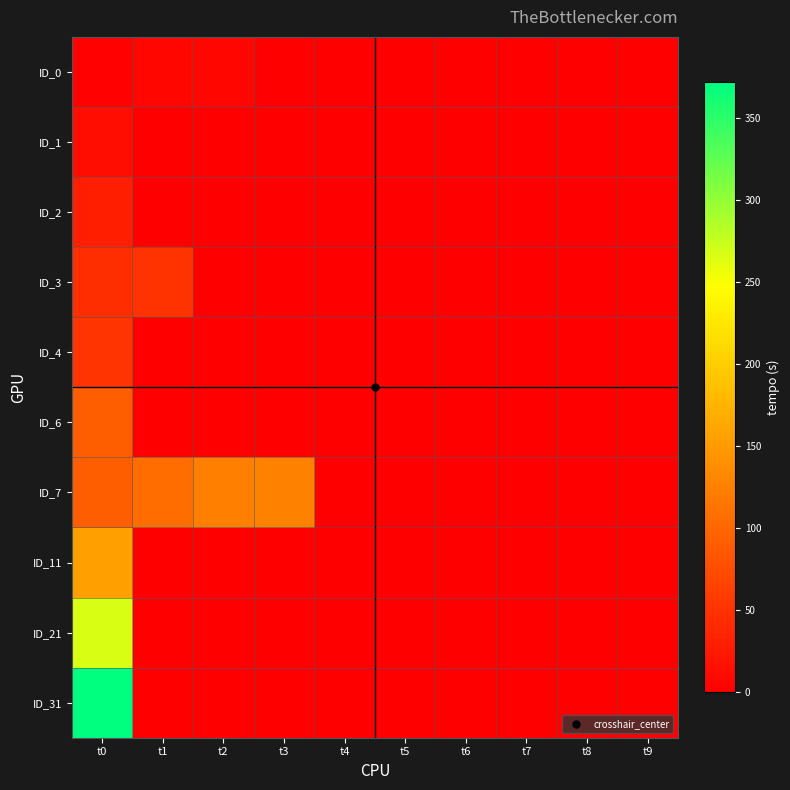

Reading right to left, what are all the values shown in this chart?

ID_0: t9=0.0	t8=0.0	t7=0.0	t6=0.0	t5=0.0	t4=0.0	t3=0.0	t2=8.0	t1=8.2	t0=2.8
ID_1: t9=0.0	t8=0.0	t7=0.0	t6=0.0	t5=0.0	t4=0.0	t3=0.0	t2=0.0	t1=0.0	t0=13.3
ID_2: t9=0.0	t8=0.0	t7=0.0	t6=0.0	t5=0.0	t4=0.0	t3=0.0	t2=0.0	t1=0.0	t0=30.1
ID_3: t9=0.0	t8=0.0	t7=0.0	t6=0.0	t5=0.0	t4=0.0	t3=0.0	t2=0.0	t1=49.7	t0=45.1
ID_4: t9=0.0	t8=0.0	t7=0.0	t6=0.0	t5=0.0	t4=0.0	t3=0.0	t2=0.0	t1=0.0	t0=50.9
ID_6: t9=0.0	t8=0.0	t7=0.0	t6=0.0	t5=0.0	t4=0.0	t3=0.0	t2=0.0	t1=0.0	t0=92.2
ID_7: t9=0.0	t8=0.0	t7=0.0	t6=0.0	t5=0.0	t4=0.0	t3=126.0	t2=124.1	t1=105.2	t0=91.8
ID_11: t9=0.0	t8=0.0	t7=0.0	t6=0.0	t5=0.0	t4=0.0	t3=0.0	t2=0.0	t1=0.0	t0=156.3
ID_21: t9=0.0	t8=0.0	t7=0.0	t6=0.0	t5=0.0	t4=0.0	t3=0.0	t2=0.0	t1=0.0	t0=266.9
ID_31: t9=0.0	t8=0.0	t7=0.0	t6=0.0	t5=0.0	t4=0.0	t3=0.0	t2=0.0	t1=0.0	t0=372.1